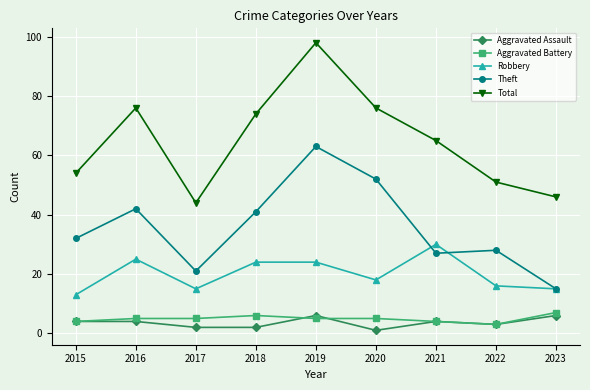

What is the sum of the Theft values at 2017 and 2018?

62